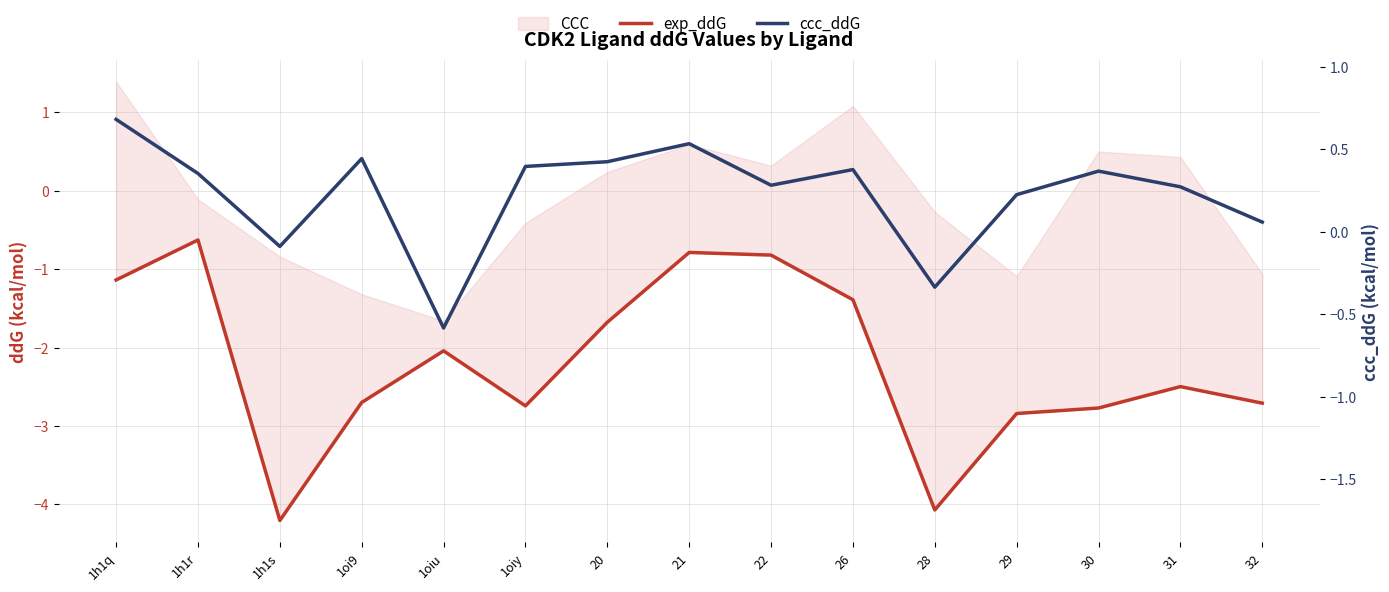

What is the sum of the ccc_ddG values at 29 and 1oi9?

0.4